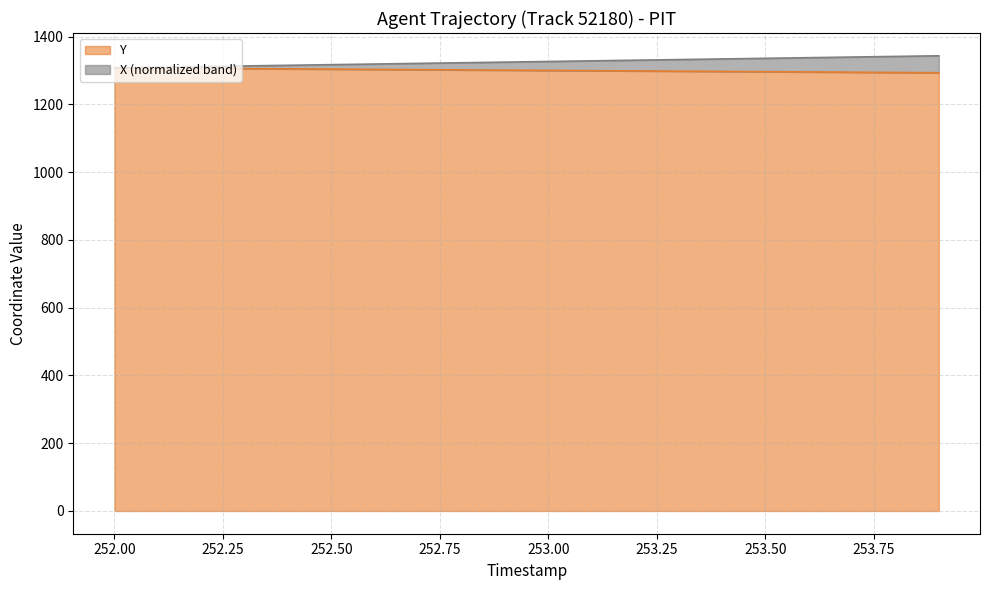

What is the total value across all series at 252.1?

2617.1